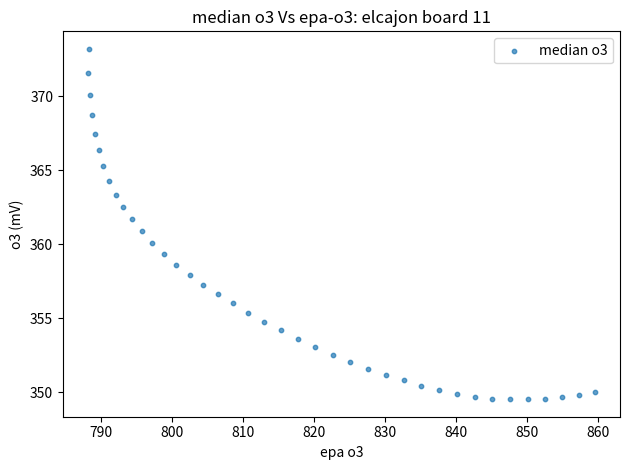

What is the range of X values (max minus min)?

71.4